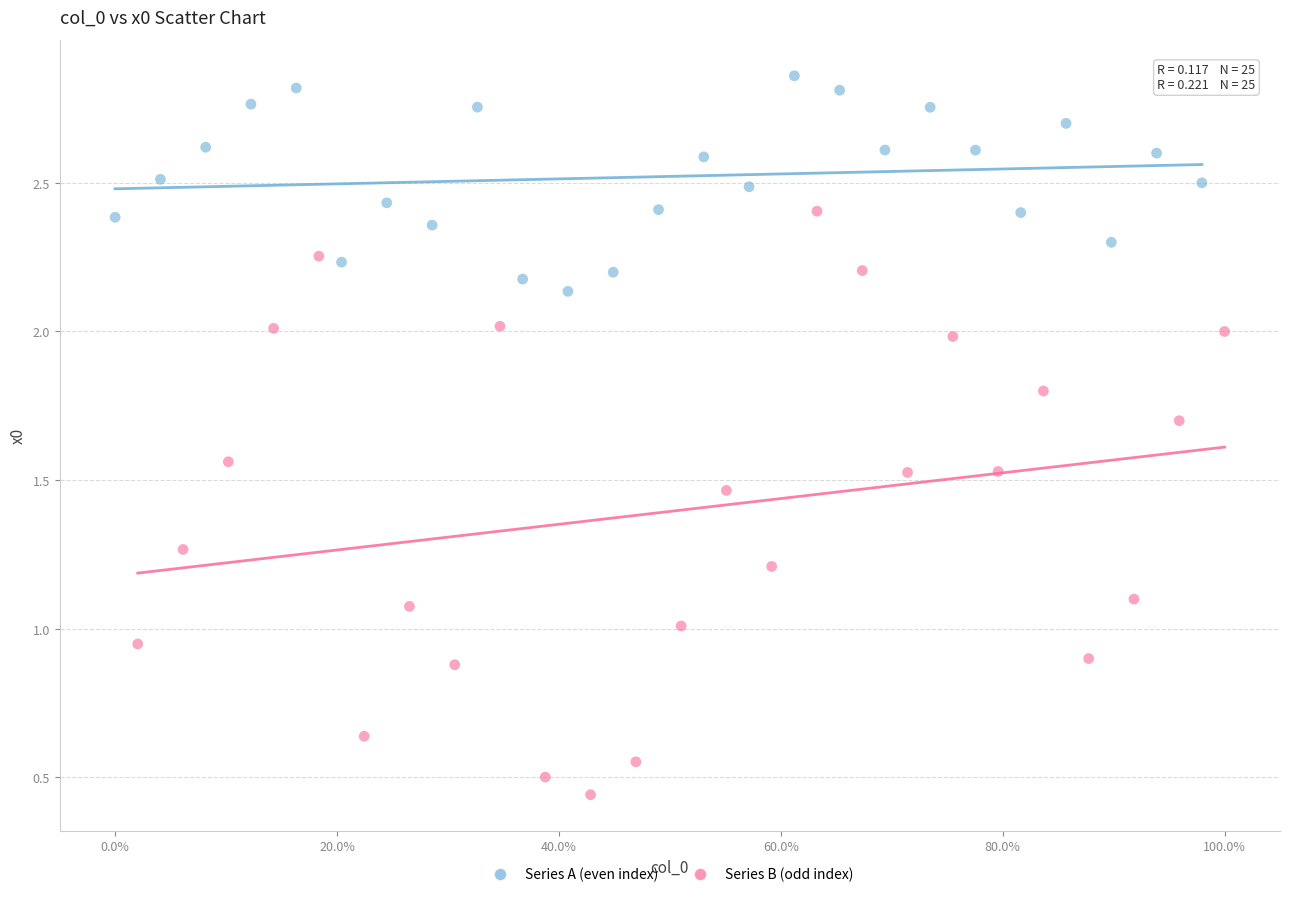

Which series reaches the minimum Y coordinate?

Series B (odd index)